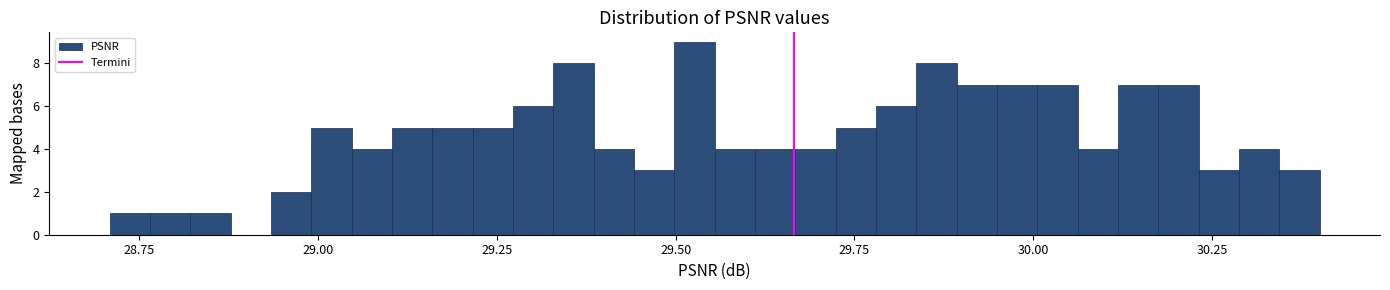

Read against the x-axis, roughly where is the centre of the tallest bar?

29.55